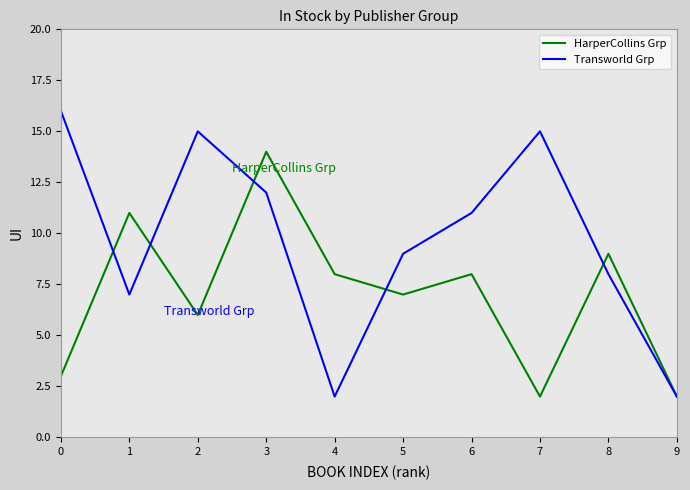

Read the HarperCollins Grp value at 0.

3